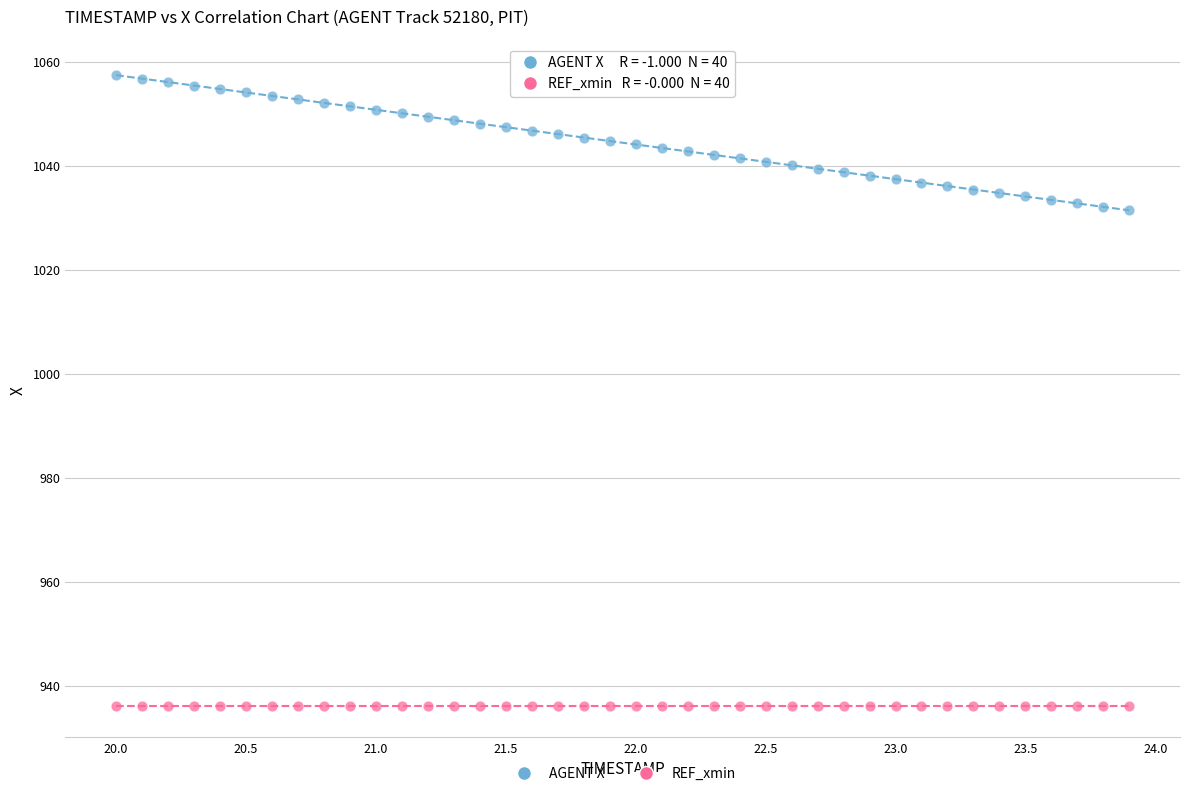

Which series contains the lowest Y value?

REF_xmin